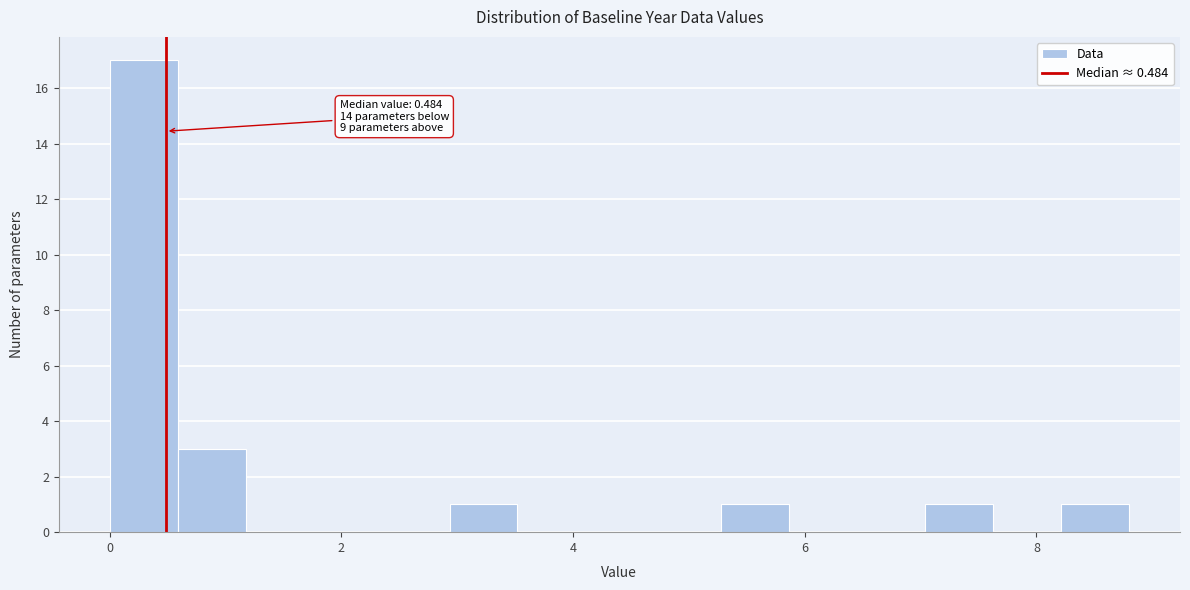

Read against the x-axis, roughly where is the centre of the tallest bar?

0.2